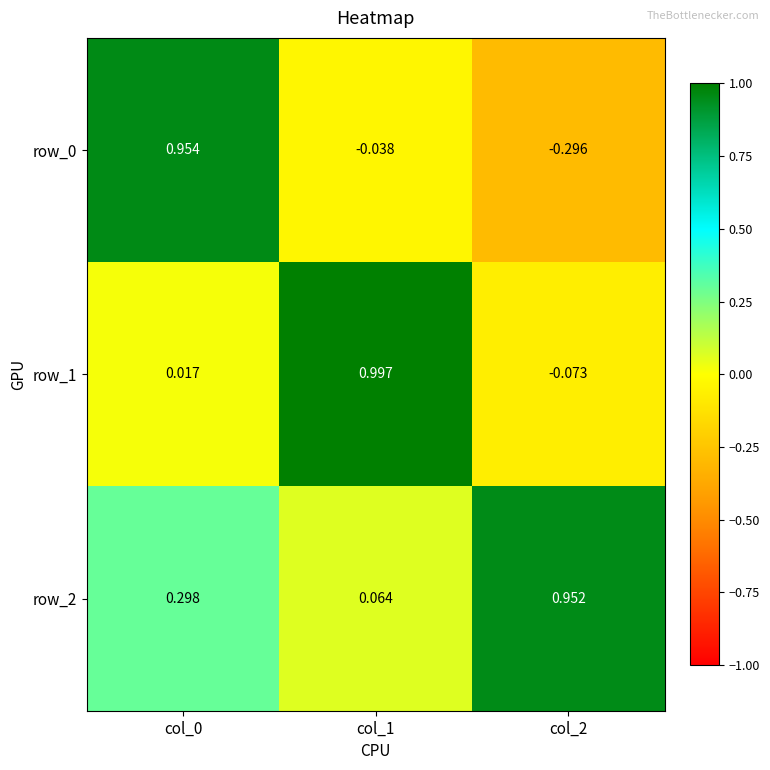

Which category has the highest value in the row_1 series?

col_1